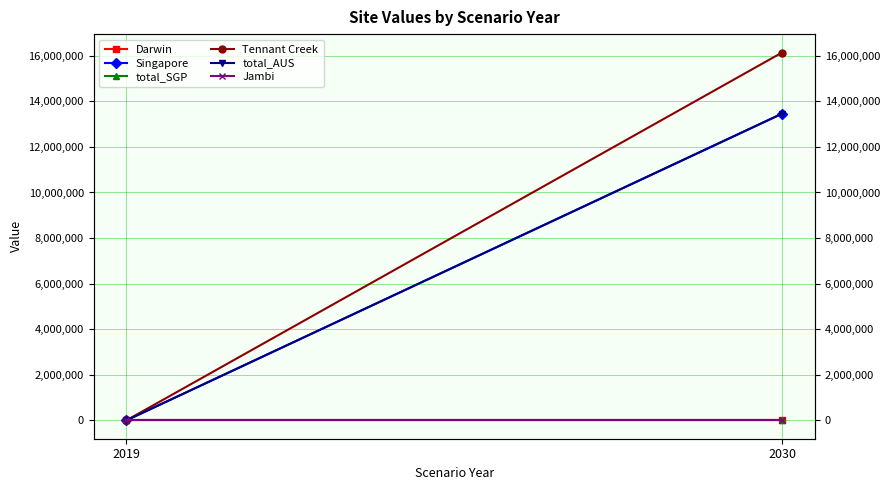

How many lines are shown in the chart?

6